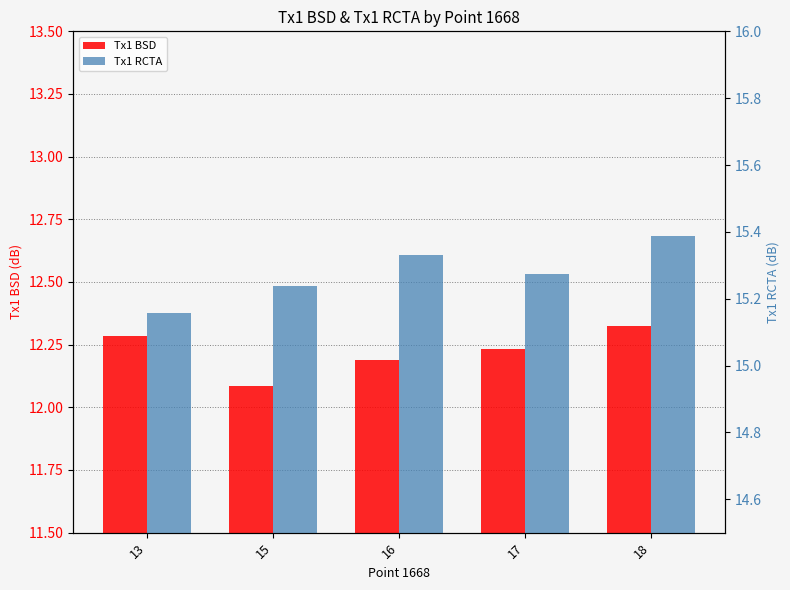

Which series has the largest range (max minus min)?

Tx1 BSD